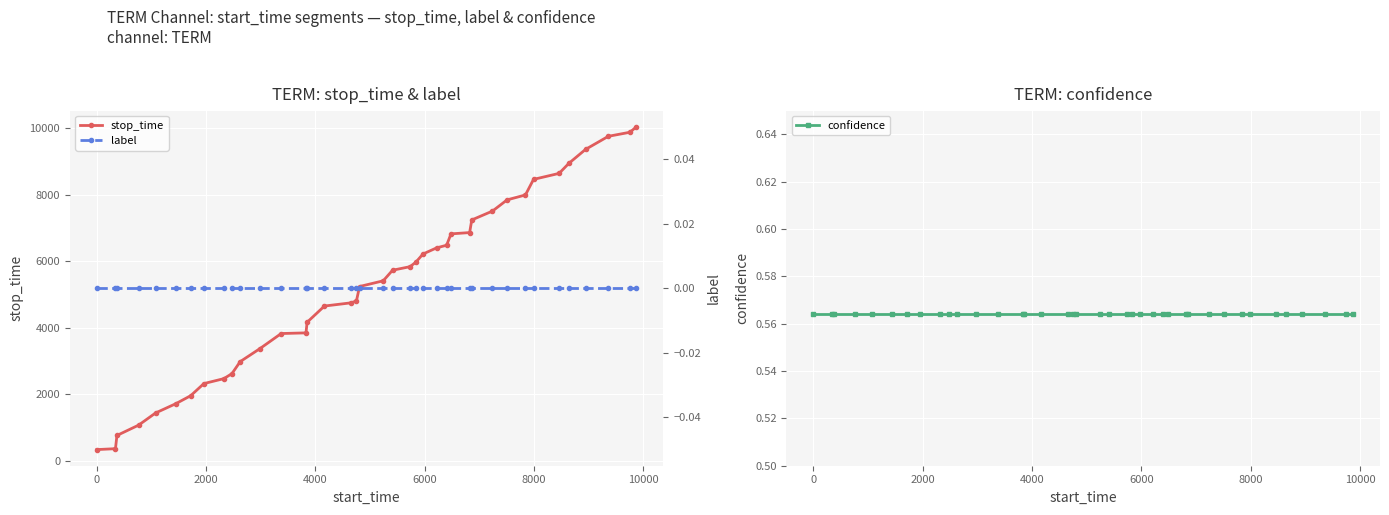

How many lines are shown in the chart?

3